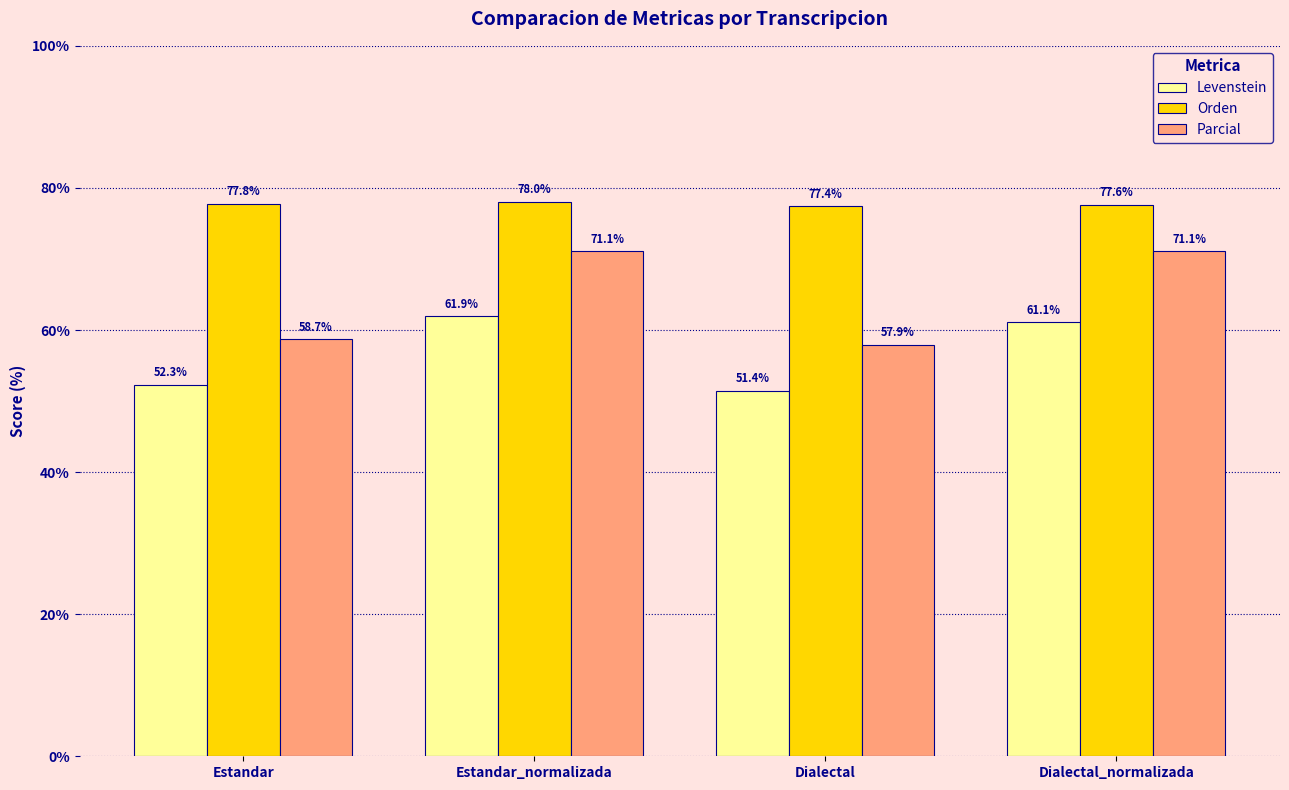

What is the total value across all series at Dialectal?

186.8